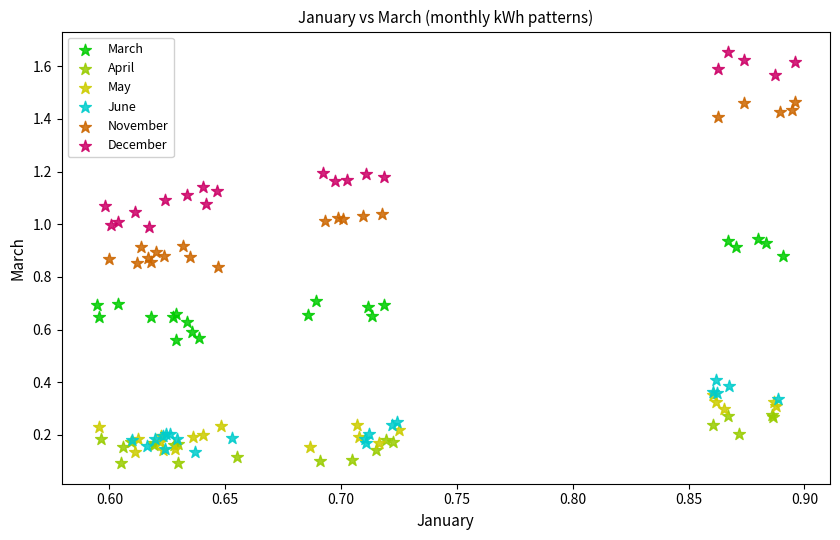

What are all the series names shown in the legend?

March, April, May, June, November, December